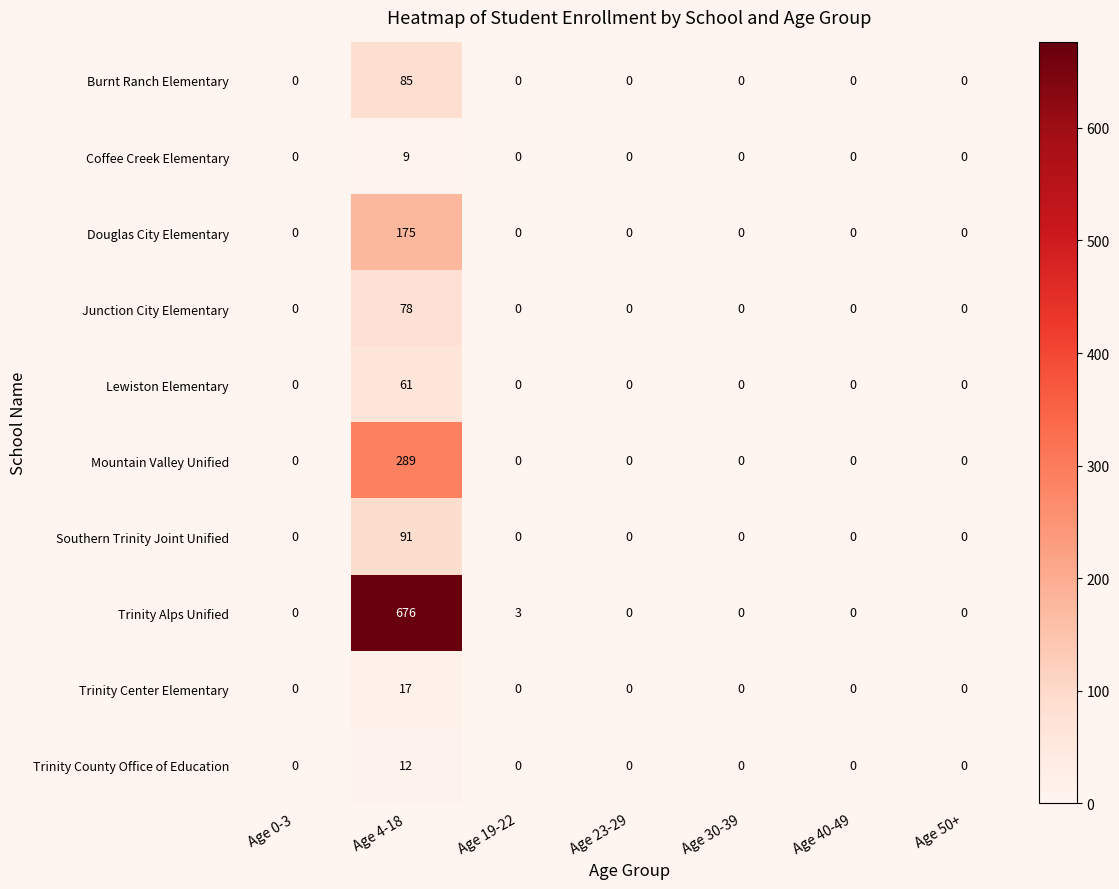

Which series has the widest spread of values?

Trinity Alps Unified